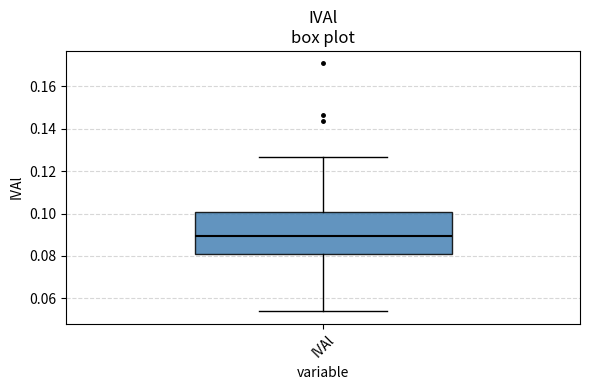

Transcribe this box plot: give where the median line is, the range the box spans, and where the two whiskers end, as read against the y-axis. The values are not printed on the chart, so give them approximately, as read against the axis.

median 0.090, box 0.080 to 0.100, whiskers 0.054 to 0.126